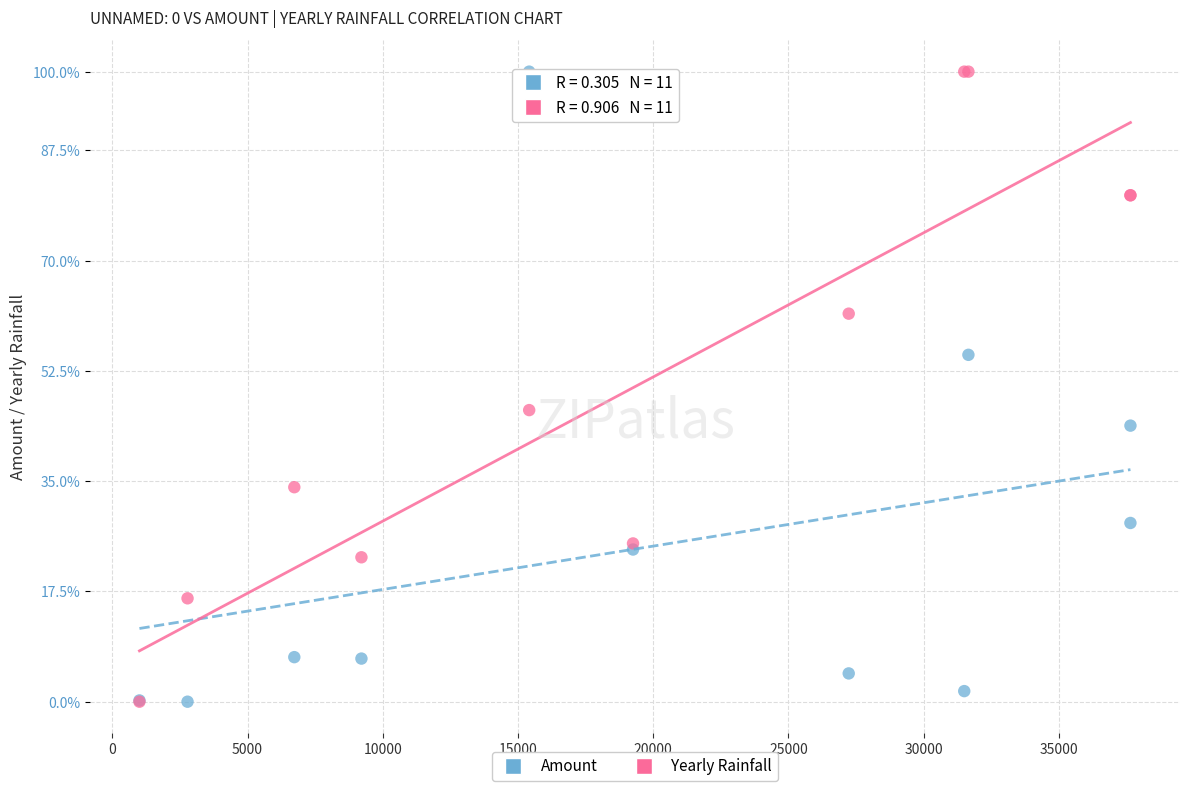

What are all the series names shown in the legend?

Amount, Yearly Rainfall